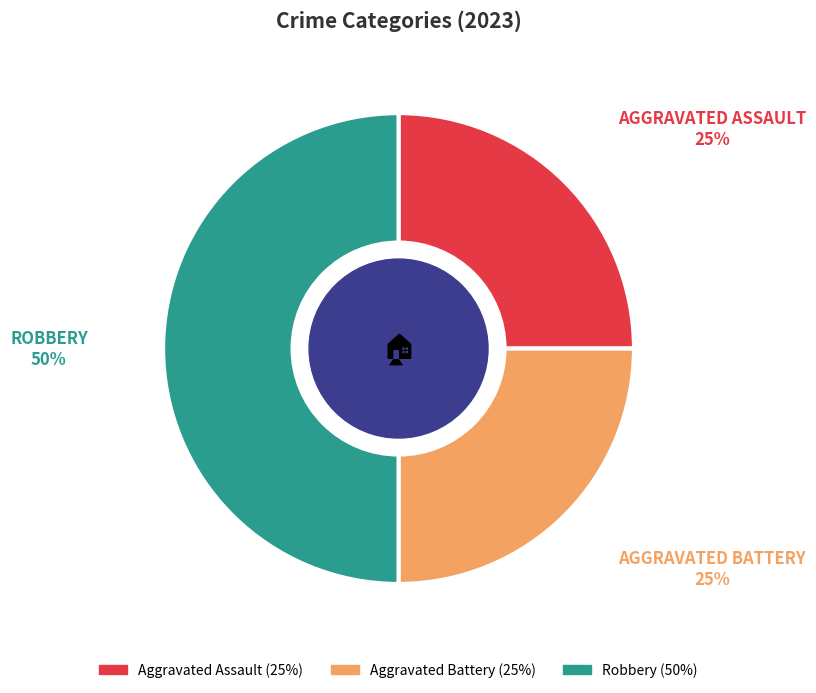

To the nearest percent, what percentage of the pie is Aggravated Battery?

25%